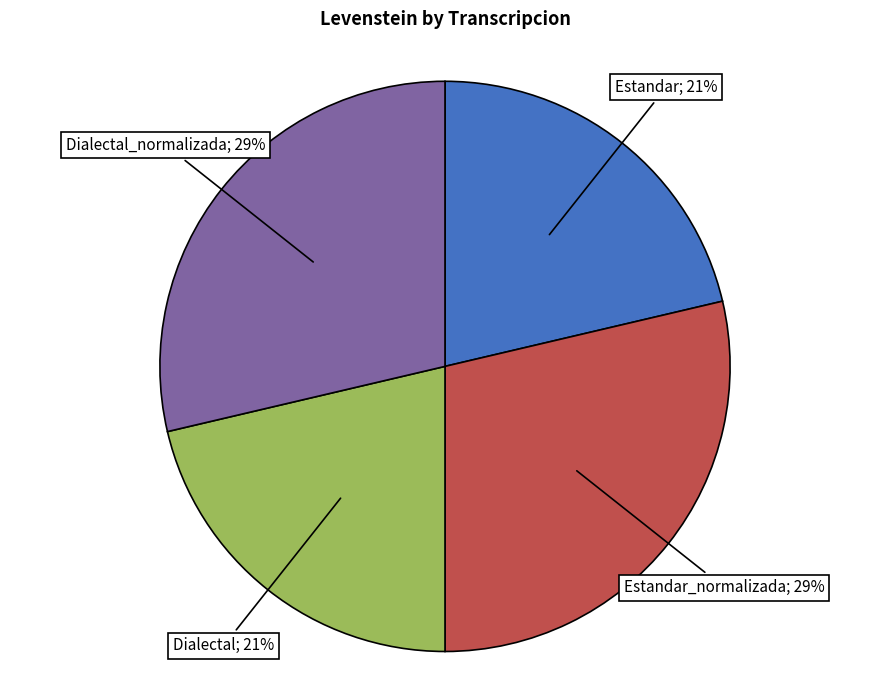

Is there a majority slice in this chart?

No